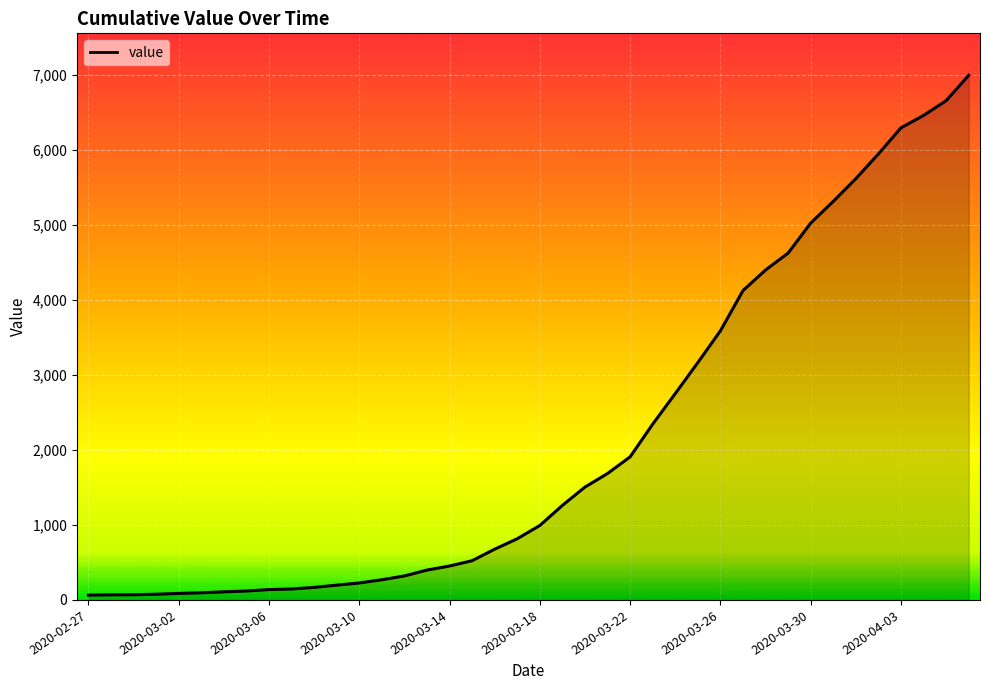

What is the difference between the maximum and minimum values?

6931